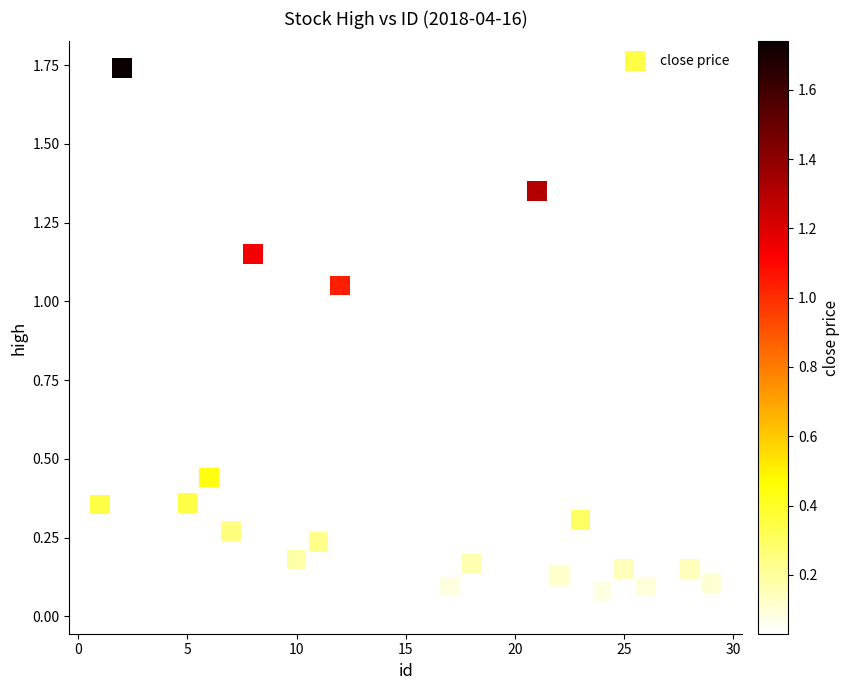

What is the range of X values (max minus min)?

28.0